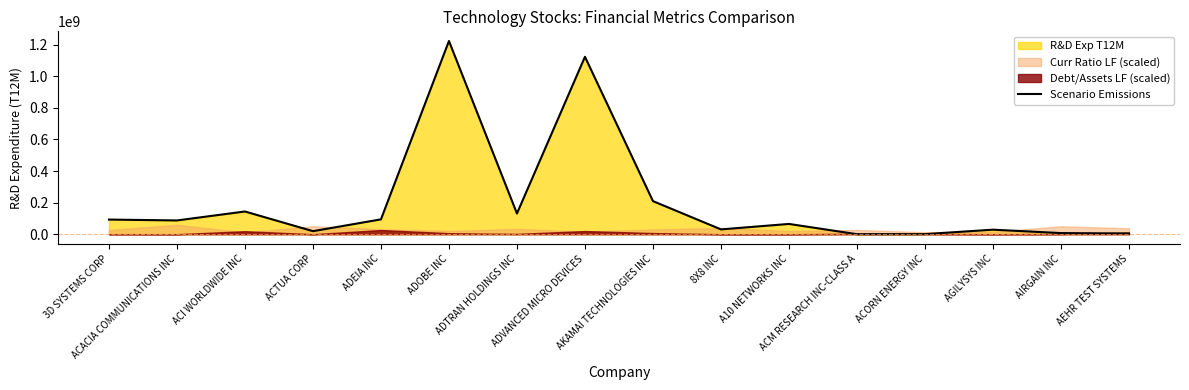

What is the average value?

203853831